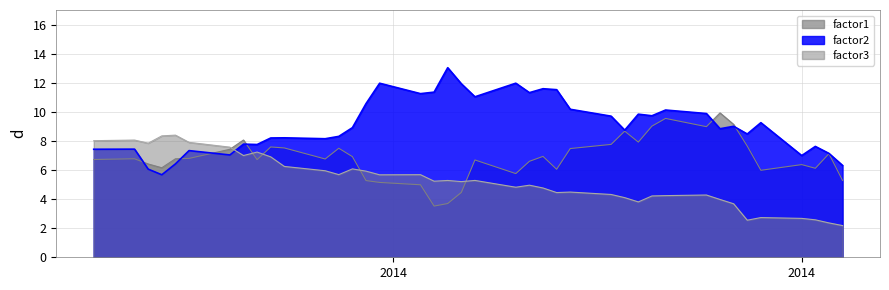

How many distinct data groups are displayed?

3